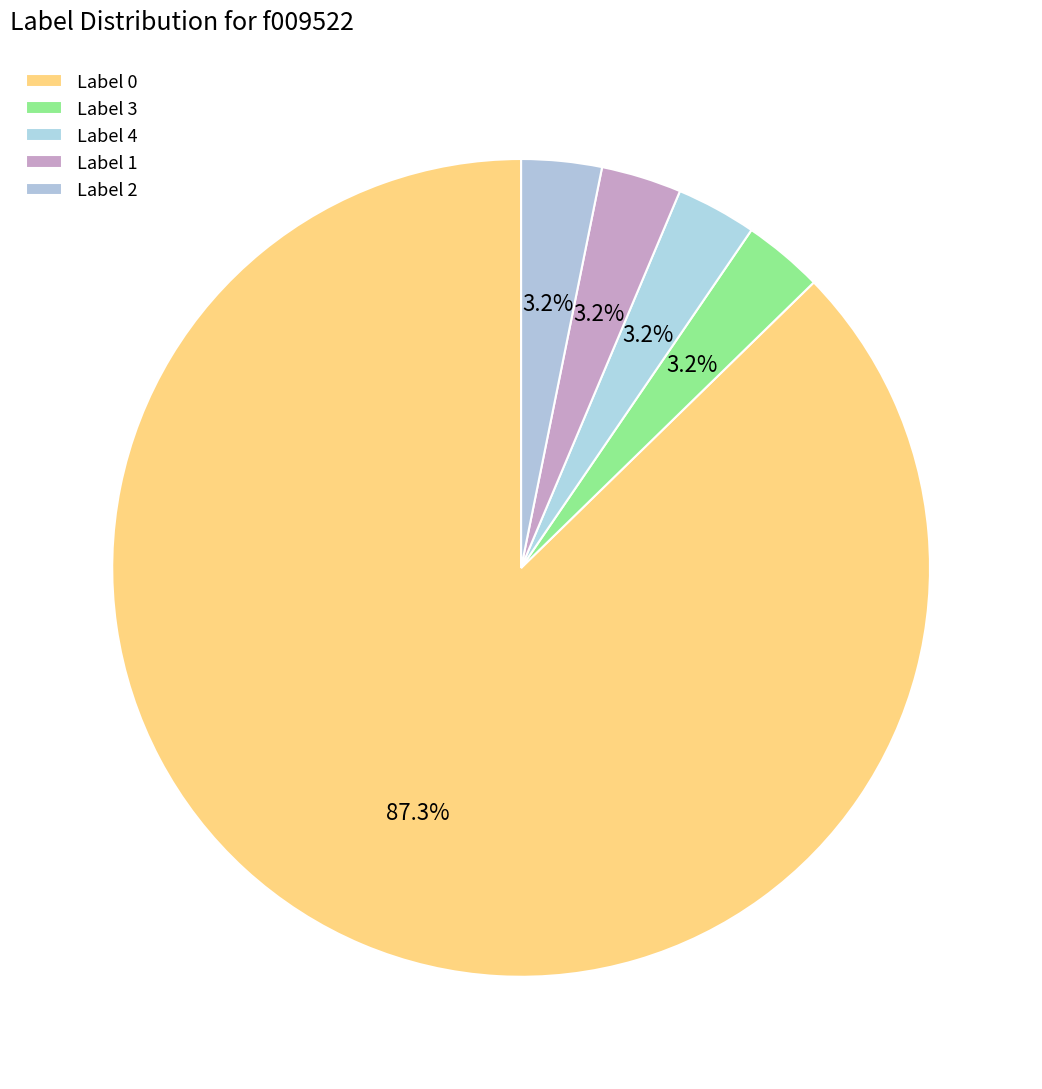

Do Label 0 and Label 4 together represent more than half of the pie?

Yes